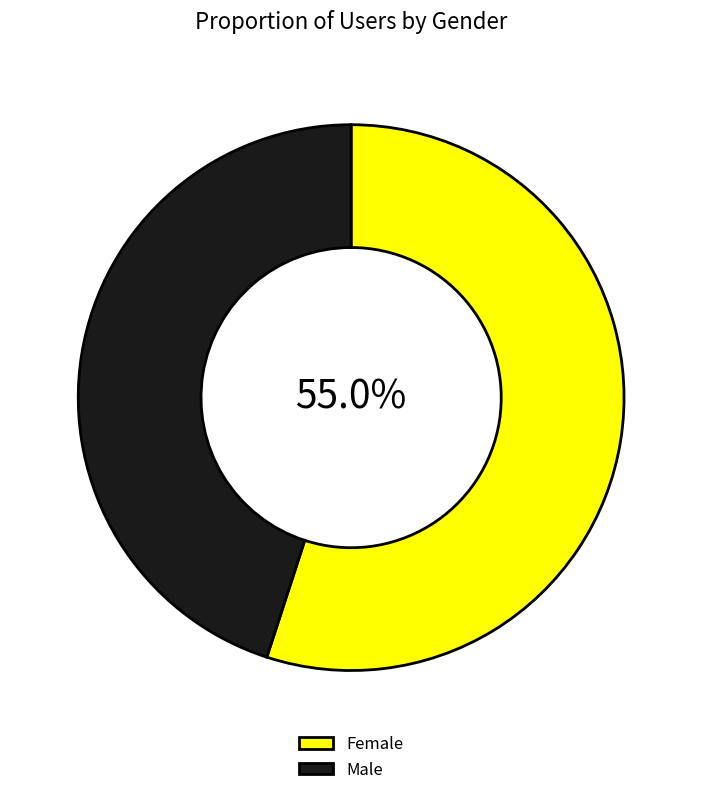

Combined, do Female and Male account for over 50%?

Yes